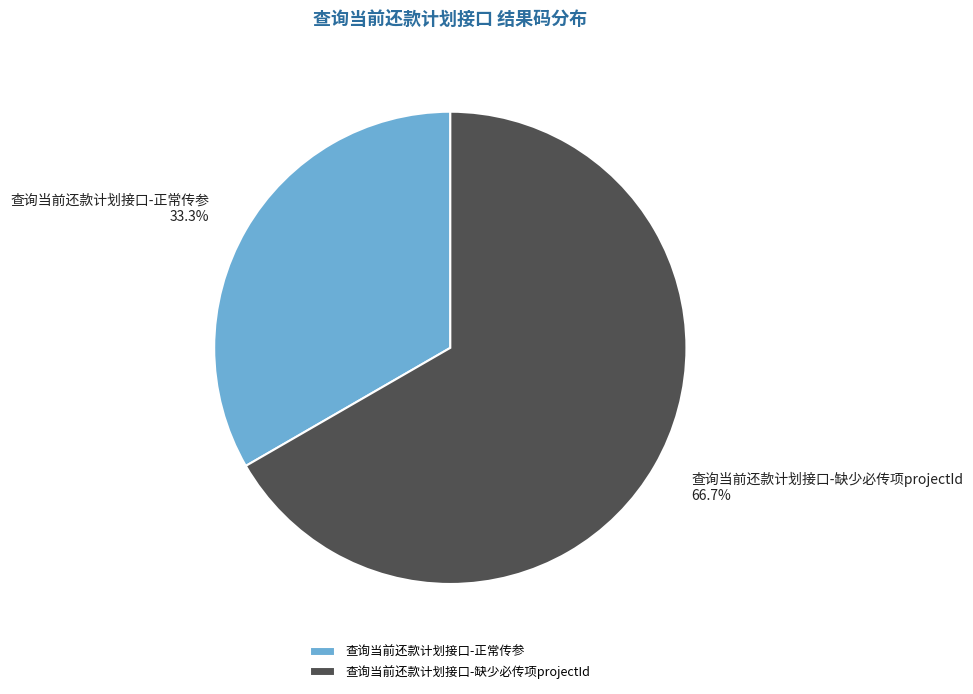

To the nearest percent, what is the difference between the 查询当前还款计划接口-缺少必传项projectId and 查询当前还款计划接口-正常传参 slice percentages?

33%